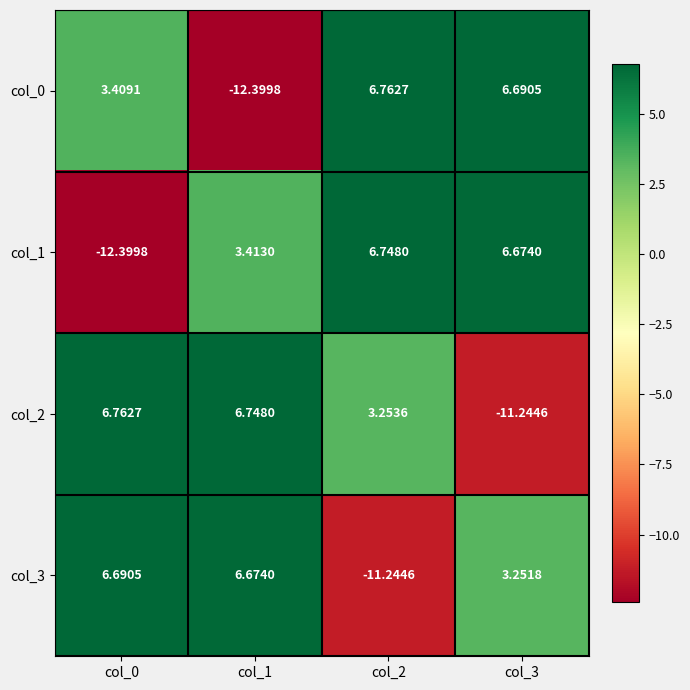

How many categories are shown in the chart?

4